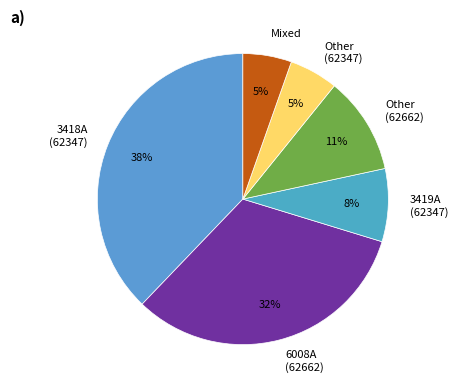

How many segments does this pie chart have?

6